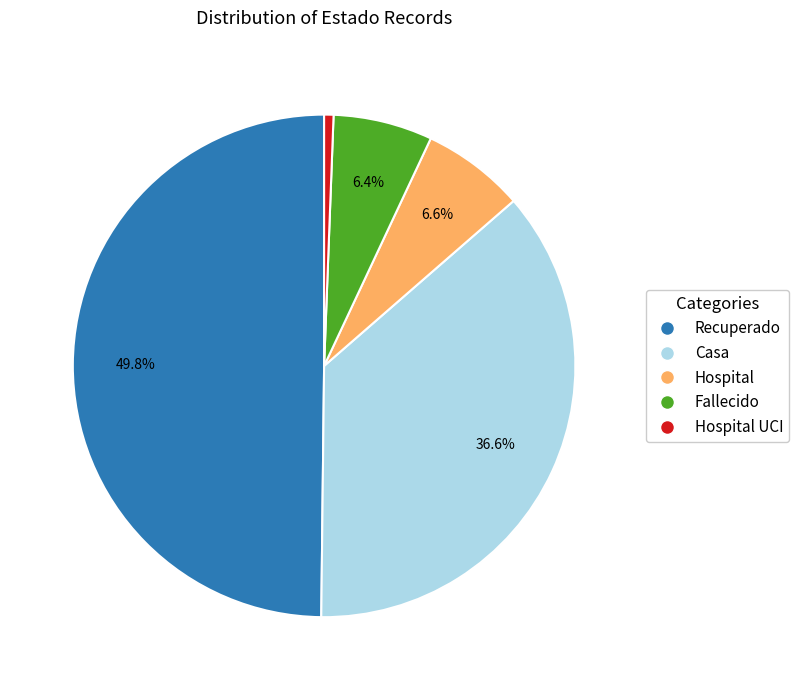

To the nearest percent, what percentage of the pie is Hospital UCI?

1%